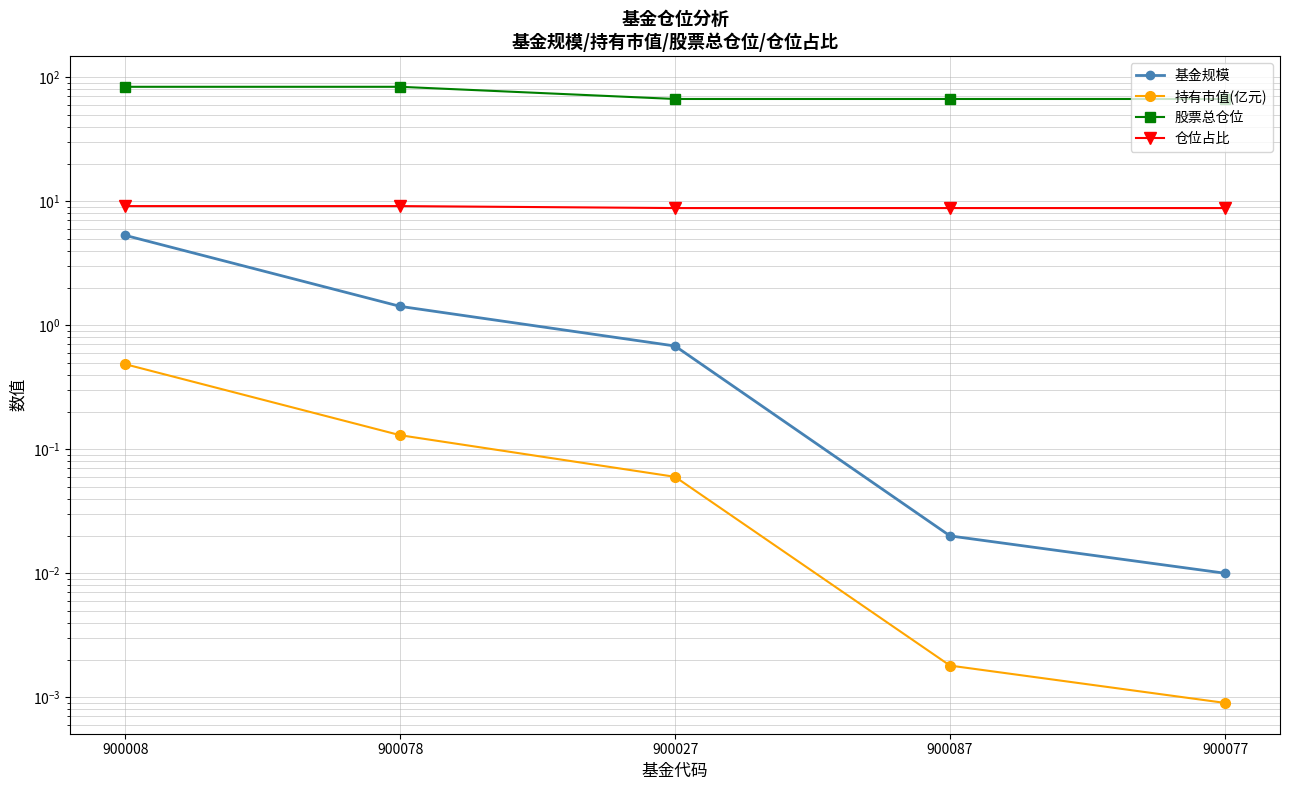

How many lines are shown in the chart?

4